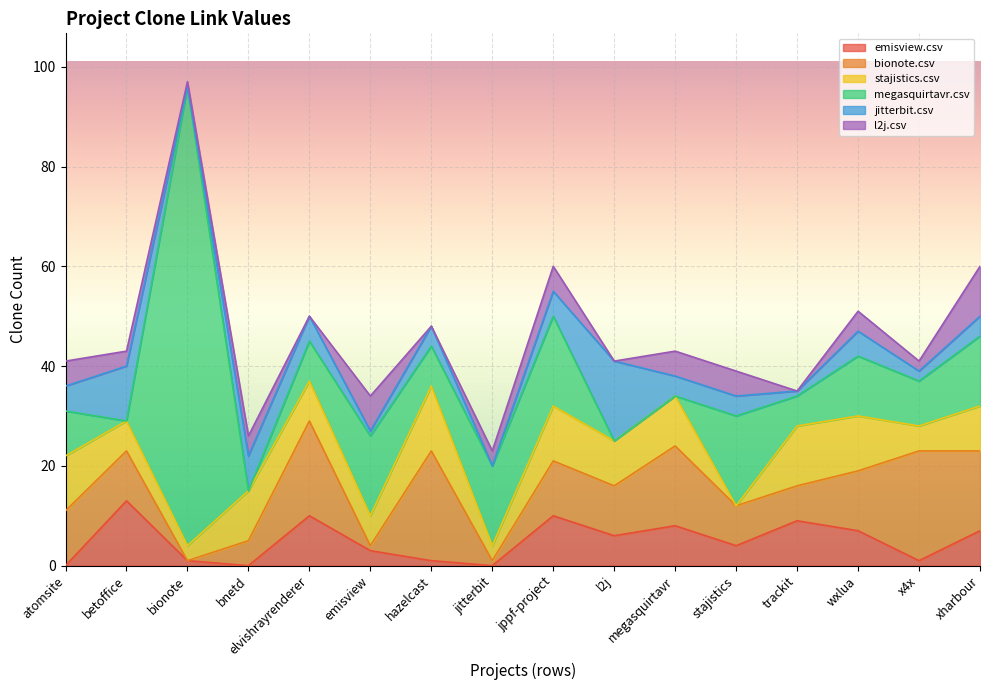

How many times do l2j.csv and megasquirtavr.csv cross each other?

5